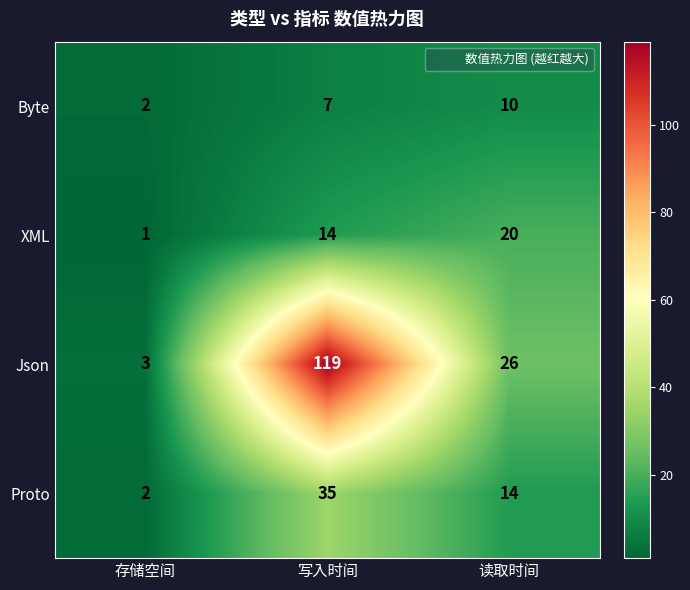

What is the minimum value shown in the chart?

1